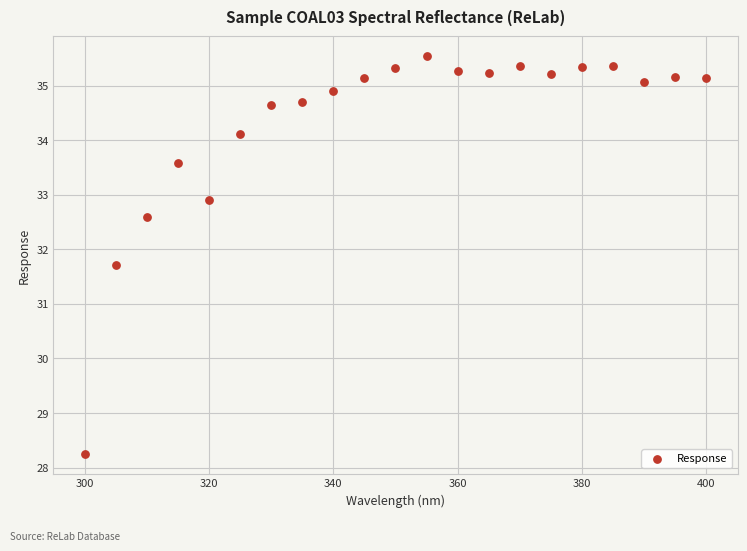

What is the range of Y values (max minus min)?

7.3